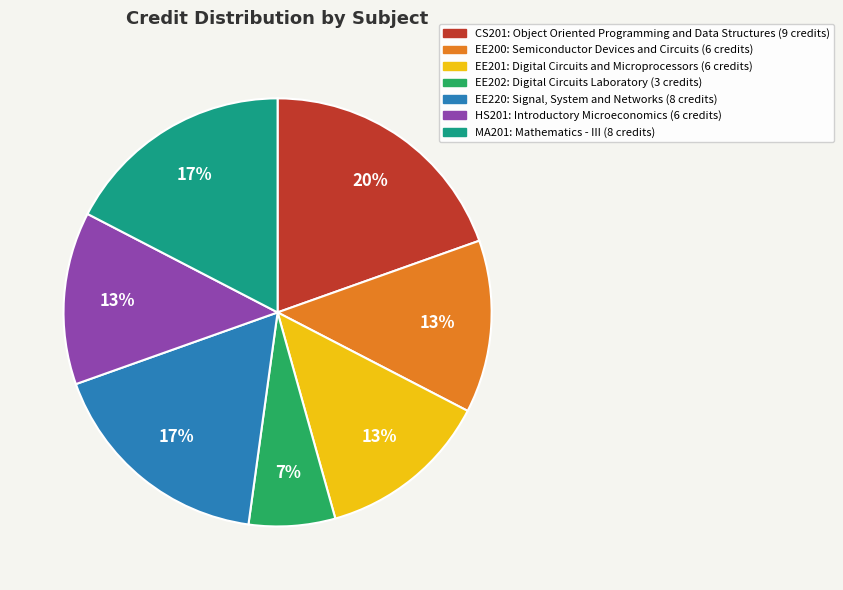

Does any single category account for the majority?

No